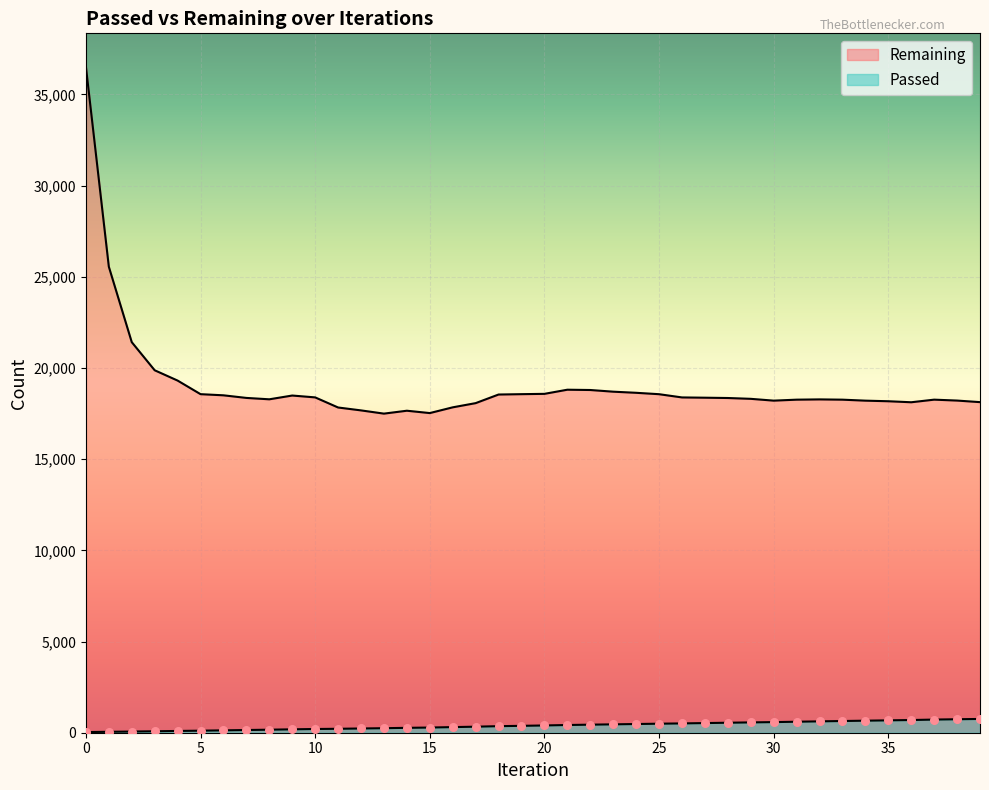

At how many categories does at least one series exceed 26267?

1